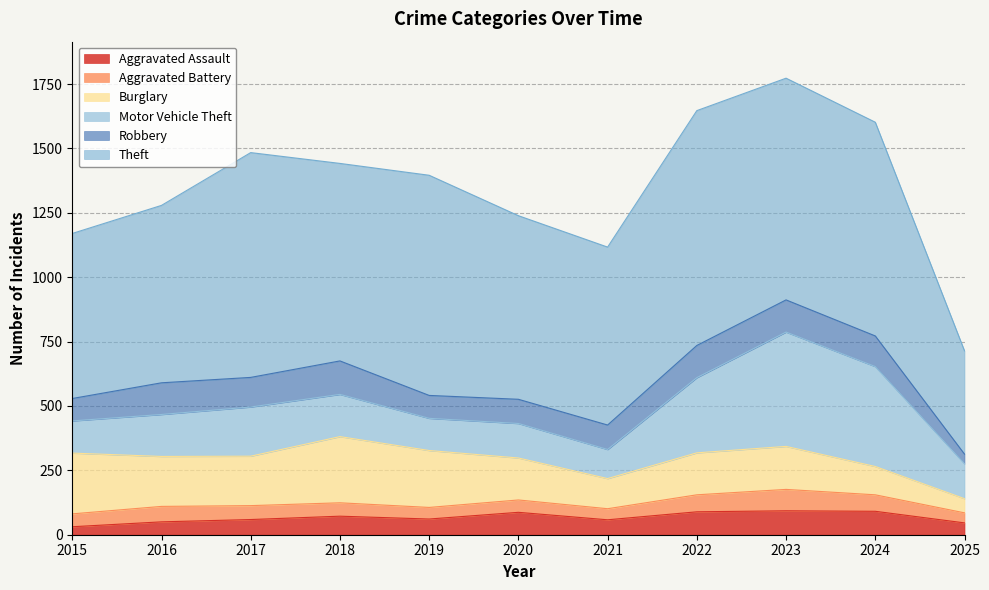

How many lines are shown in the chart?

6